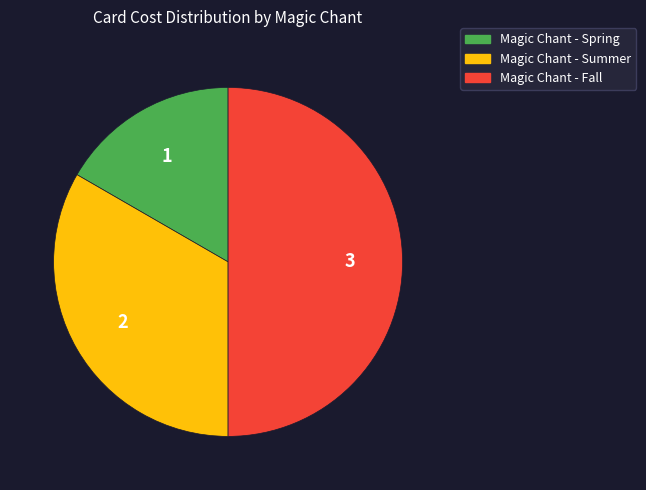

Rank the categories by value from highest to lowest.

Magic Chant - Fall, Magic Chant - Summer, Magic Chant - Spring